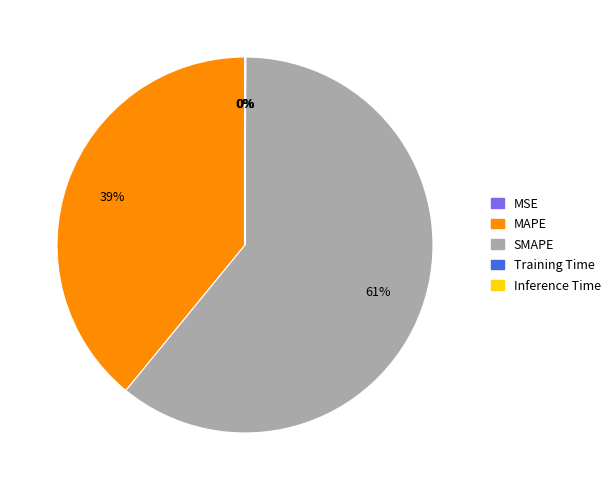

Is it true that SMAPE is 61% of the pie?

True